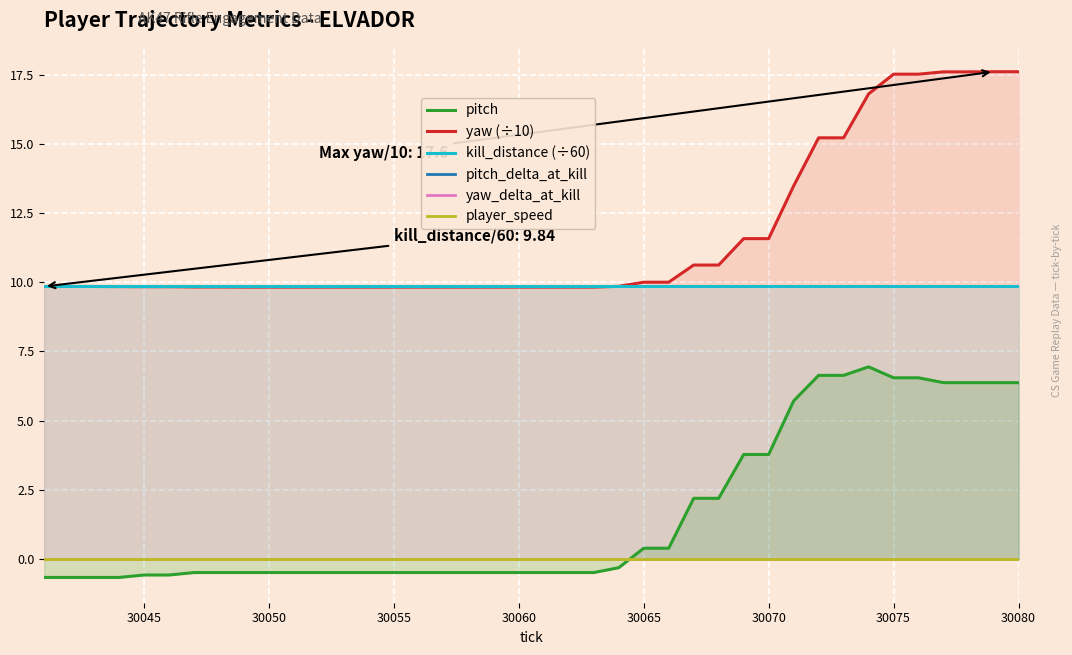

What is the minimum value for yaw (÷10)?

9.8